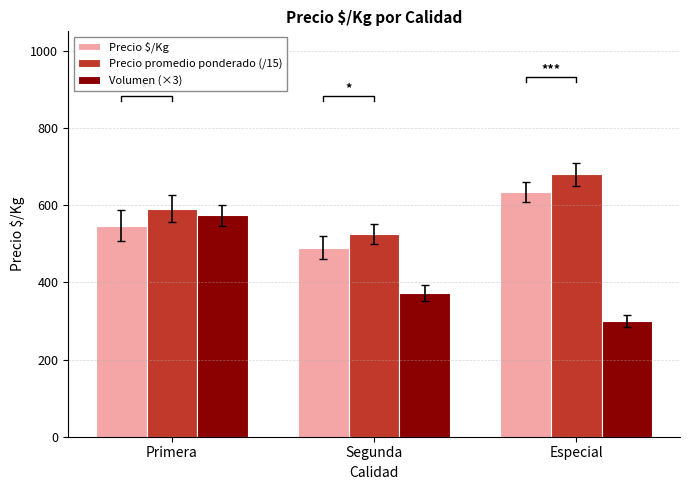

What is the average value of the Precio $/Kg series?

557.0